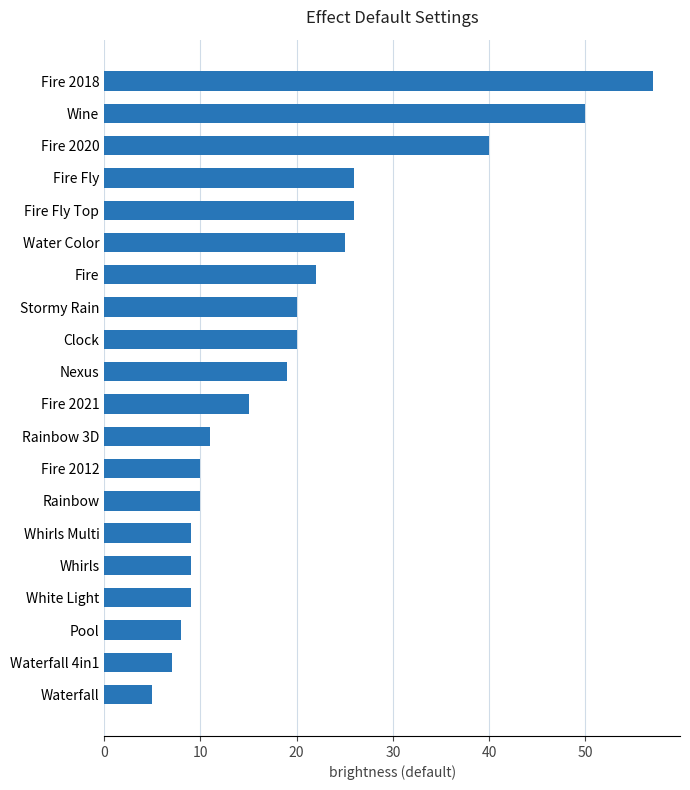

What is the average value?

20